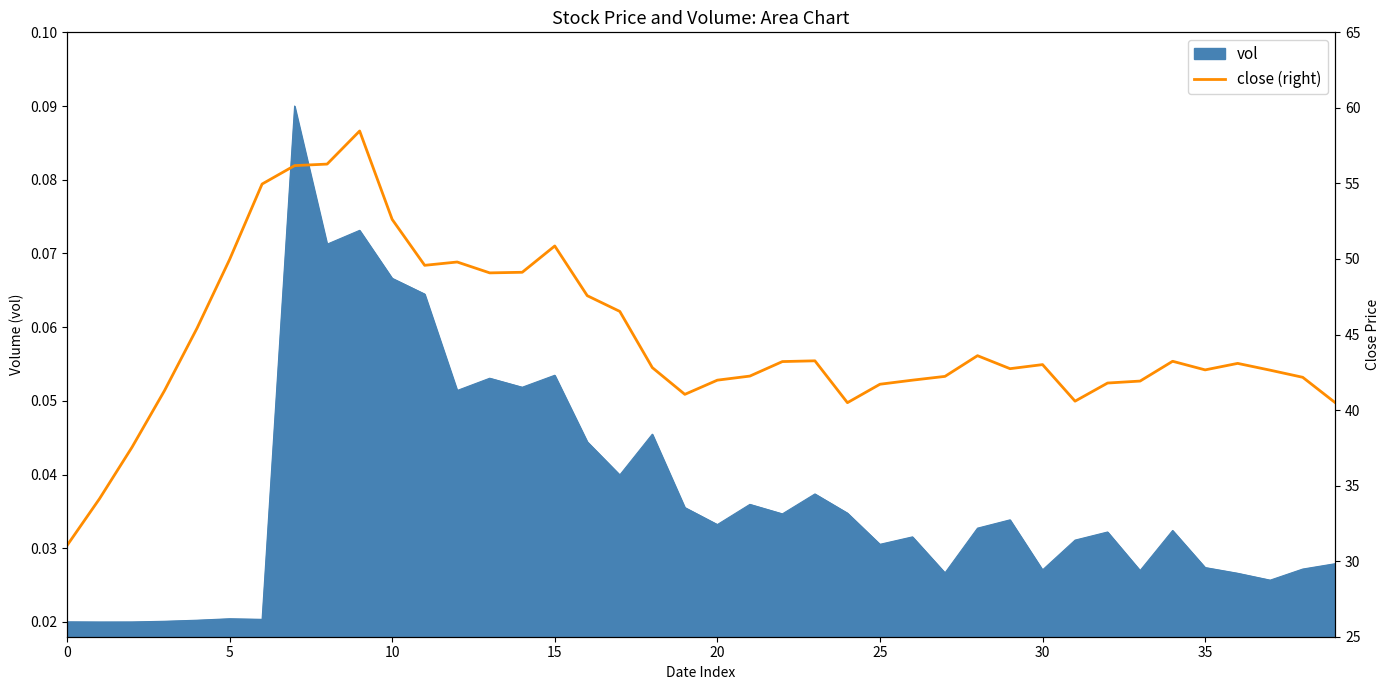

The value at 10 is 94.0. True or false?

False